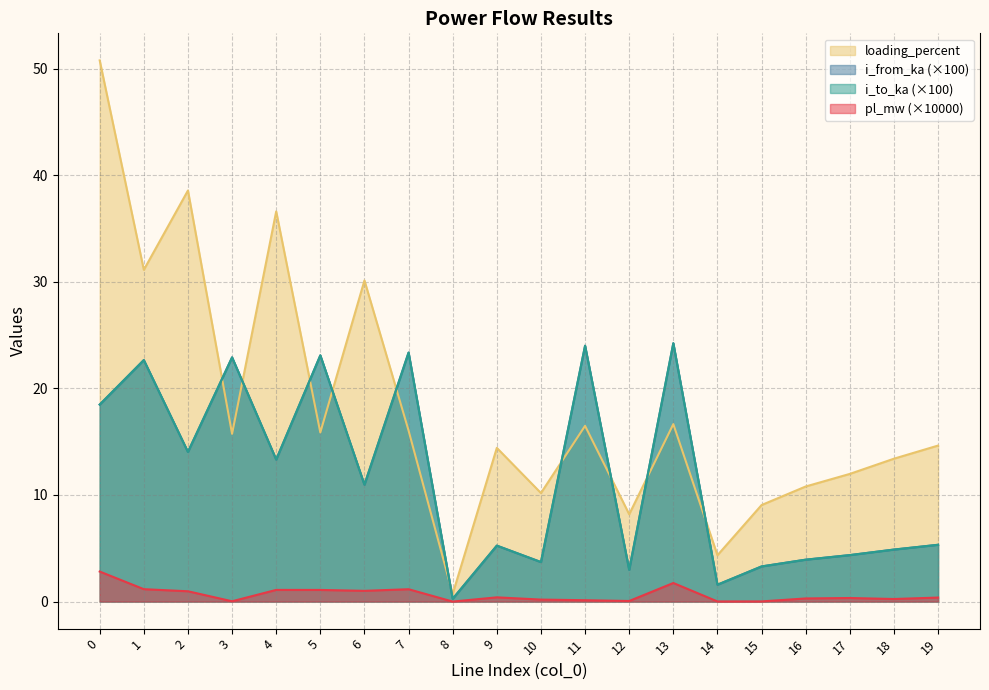

In pl_mw, how many points are lower than both neighbors (excluding endpoints)?

6